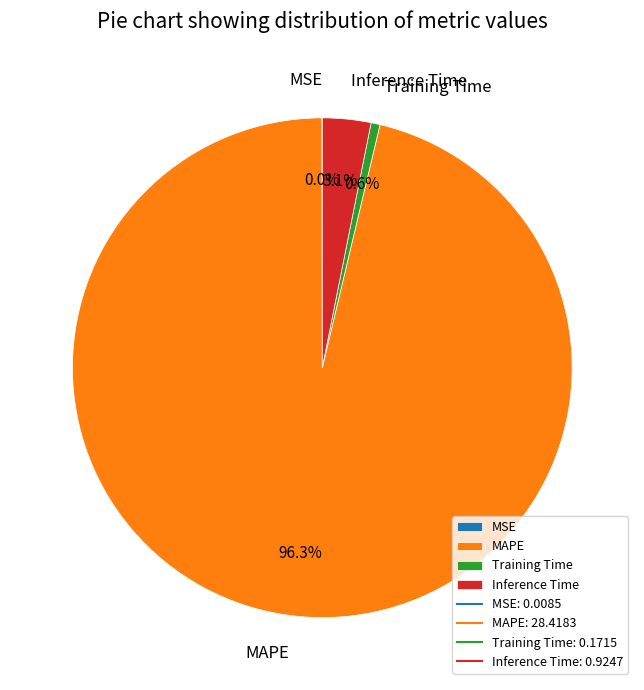

To the nearest percent, what is the difference between the largest and smallest slice percentages?

96%